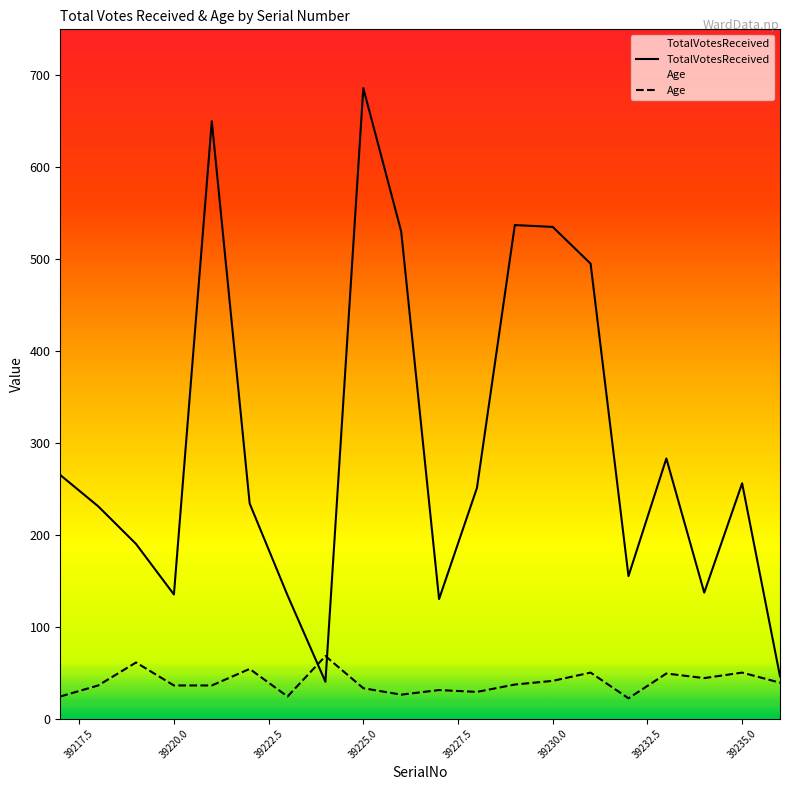

At which category is the sum across all series the highest?

39225.0